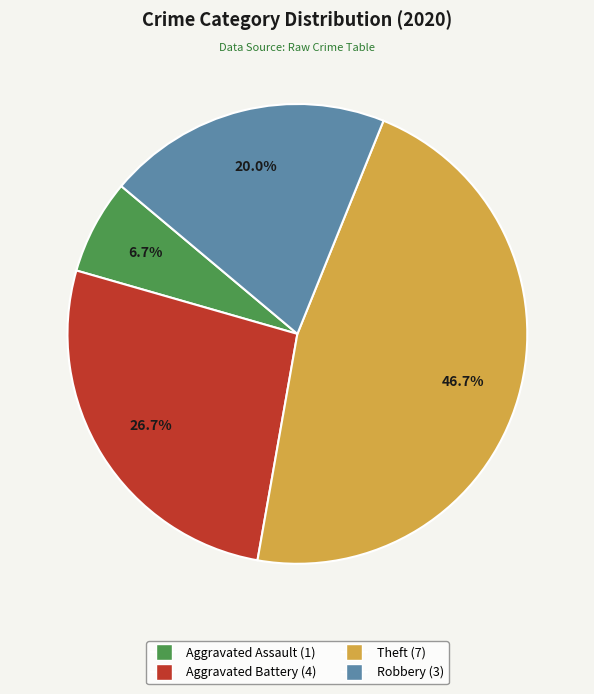

Between Aggravated Battery and Aggravated Assault, which is larger?

Aggravated Battery